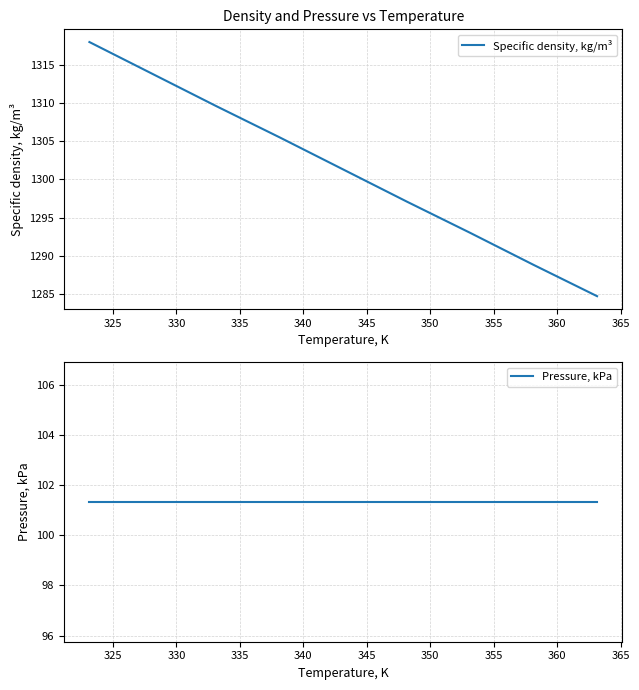

What is the maximum value for Specific density, kg/m³?

1318.0